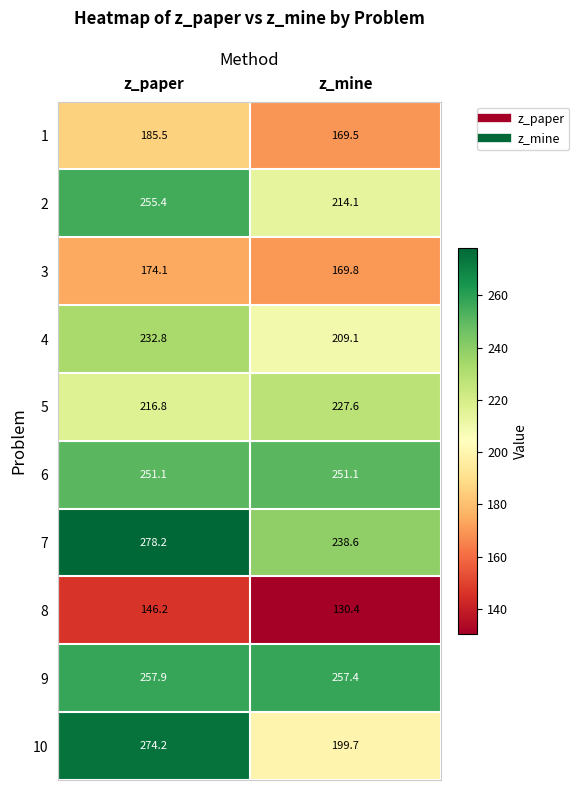

Rank the series at z_paper from highest to lowest value.

7, 10, 9, 2, 6, 4, 5, 1, 3, 8